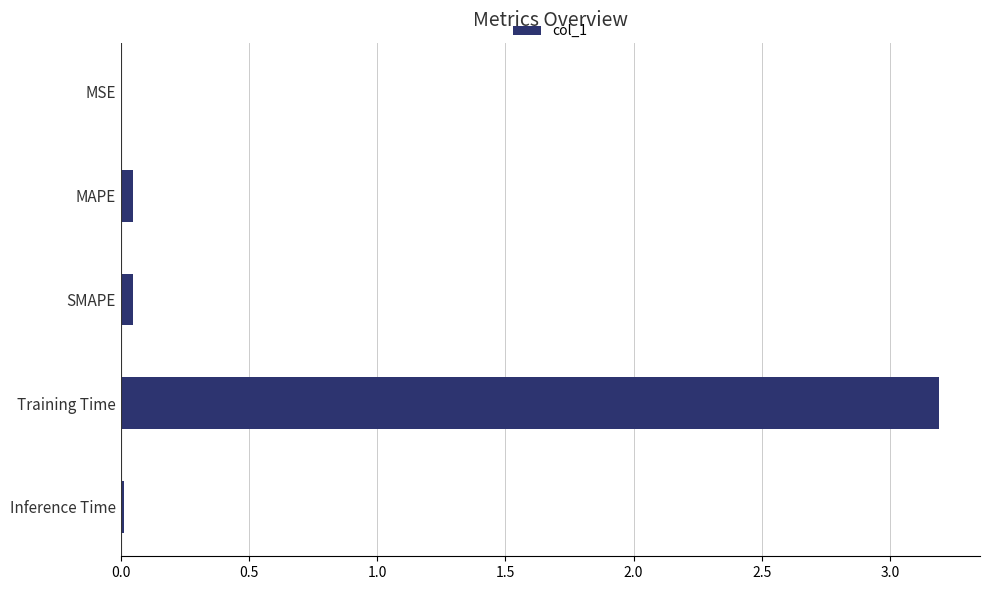

Between Training Time and Inference Time, which is larger?

Training Time